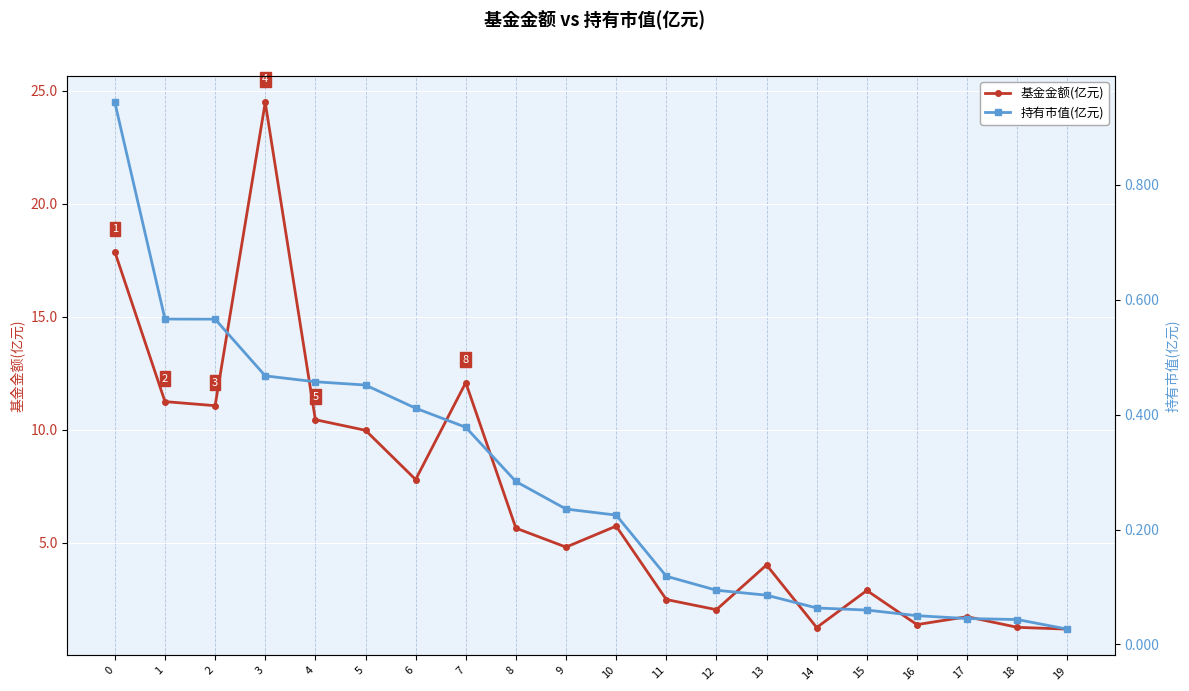

Which series has the largest total across all categories?

基金金额(亿元)